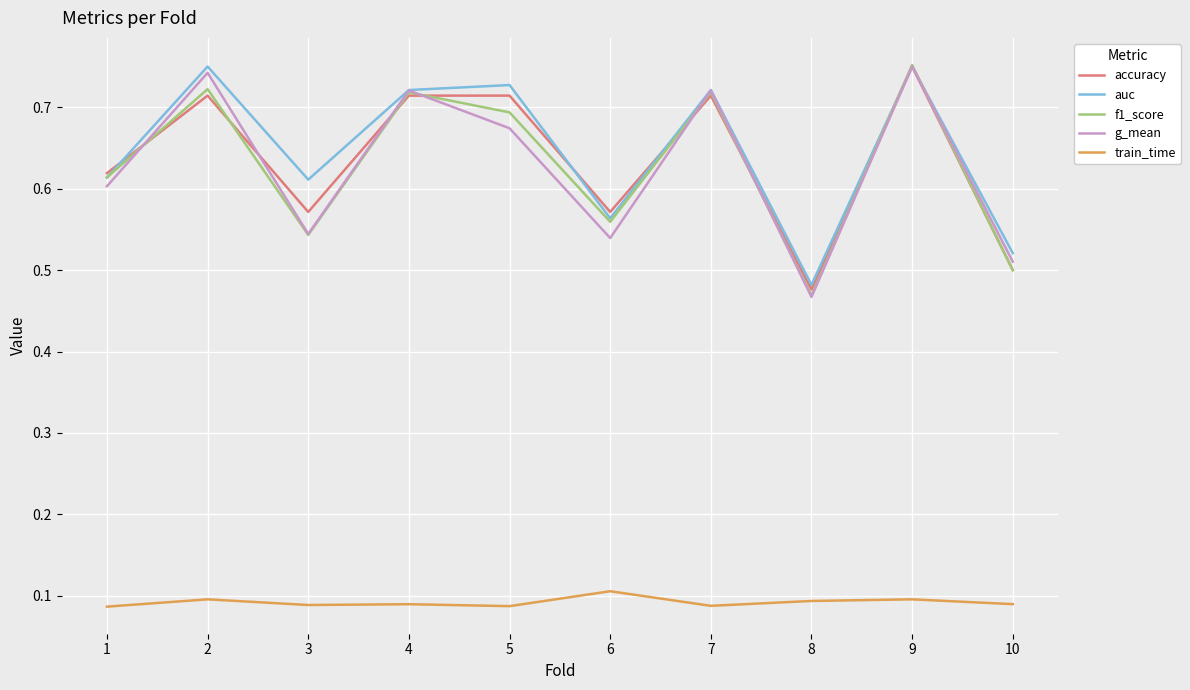

True or false: accuracy and train_time cross at least once.

False